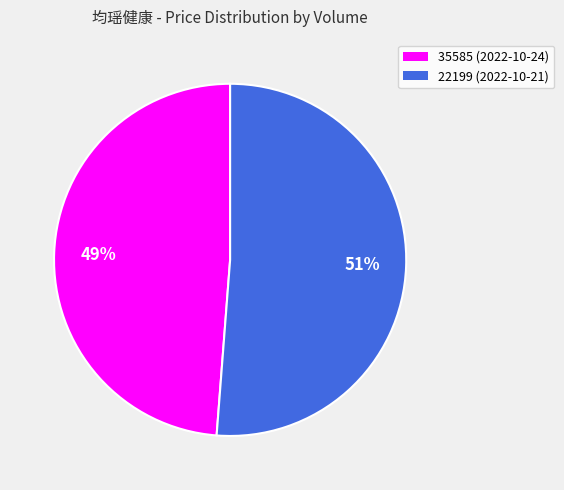

To the nearest percent, what percentage of the pie is 35585?

49%